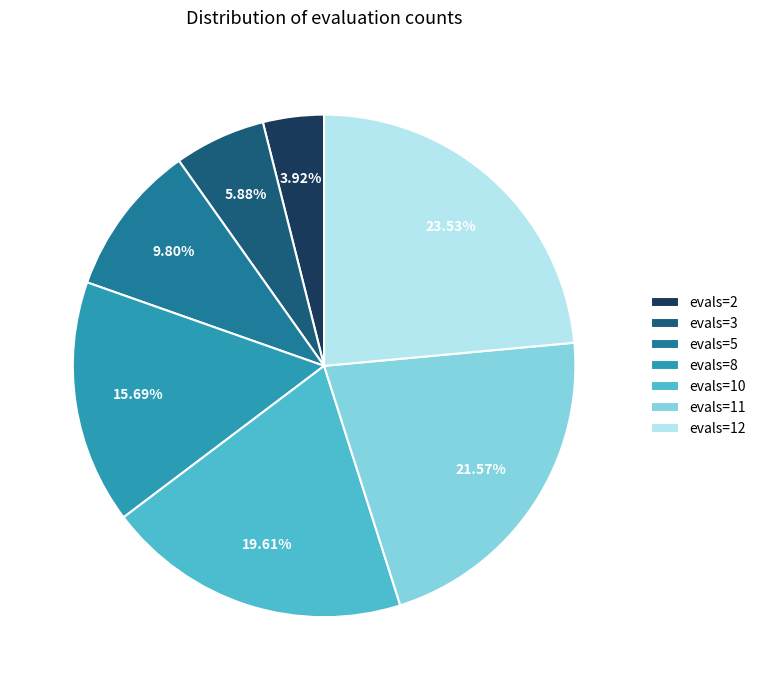

To the nearest percent, what percentage of the pie is evals=2?

4%